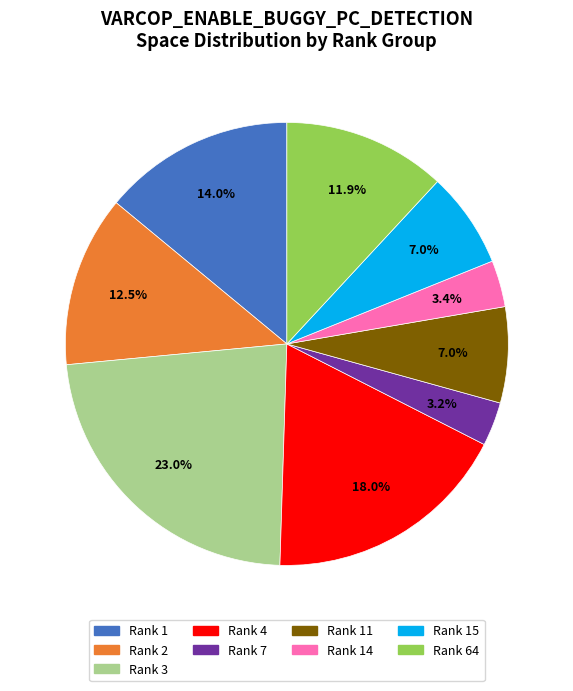

To the nearest percent, what is the difference between the largest and smallest slice percentages?

20%